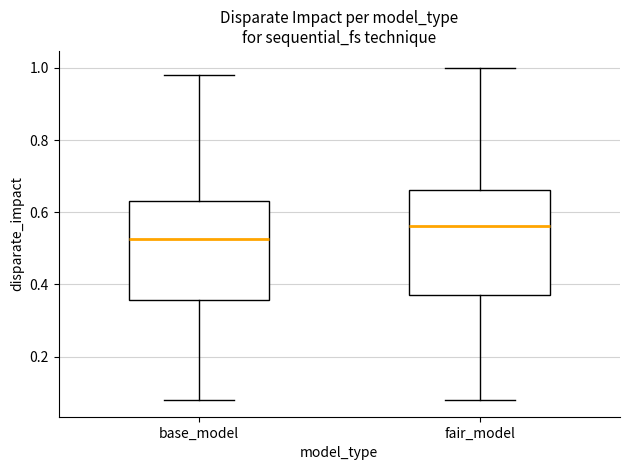

Which box's median line is the highest?

fair_model